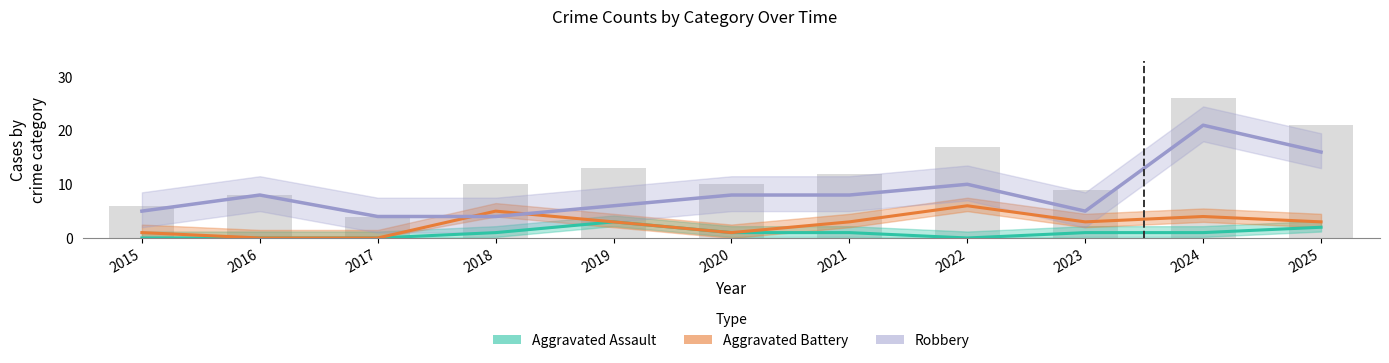

What is the total value across all series at 2021?

12